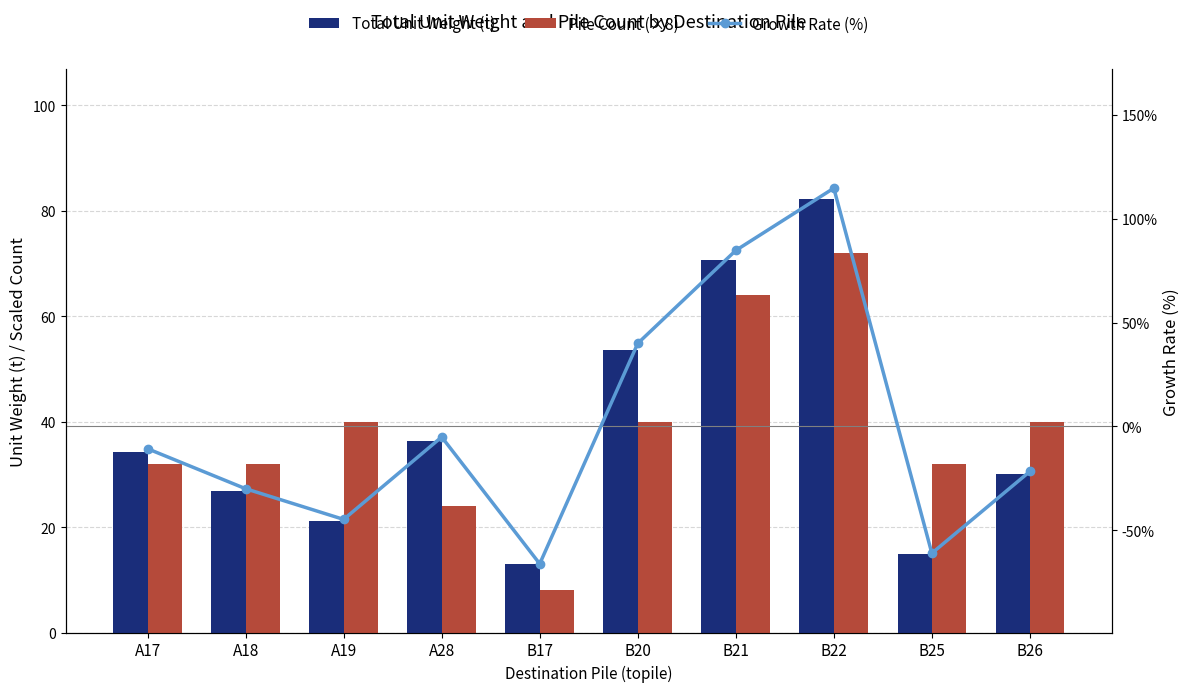

At which label does Total Unit Weight (t) reach its peak?

B22